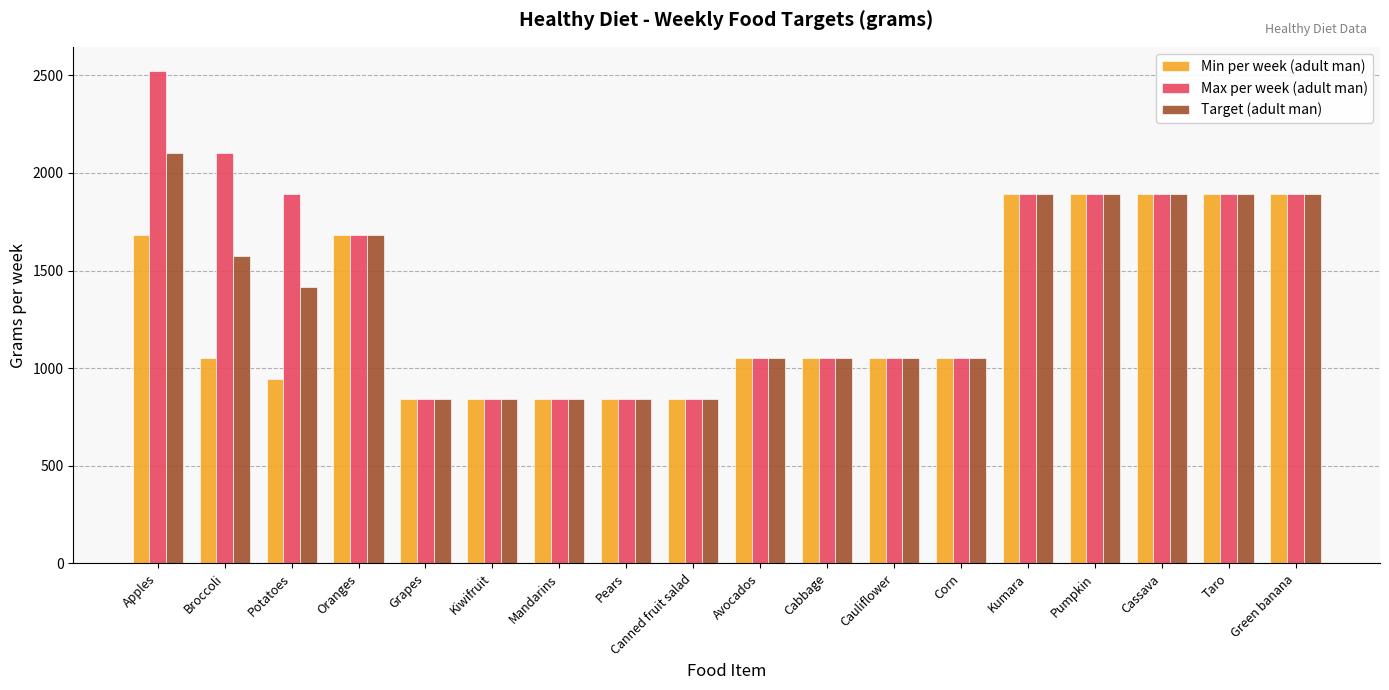

What is the sum of the Min per week (adult man) values at Kumara and Grapes?

2730.0